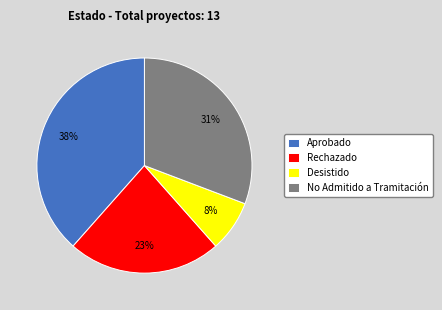

To the nearest percent, what is the average slice percentage?

25%